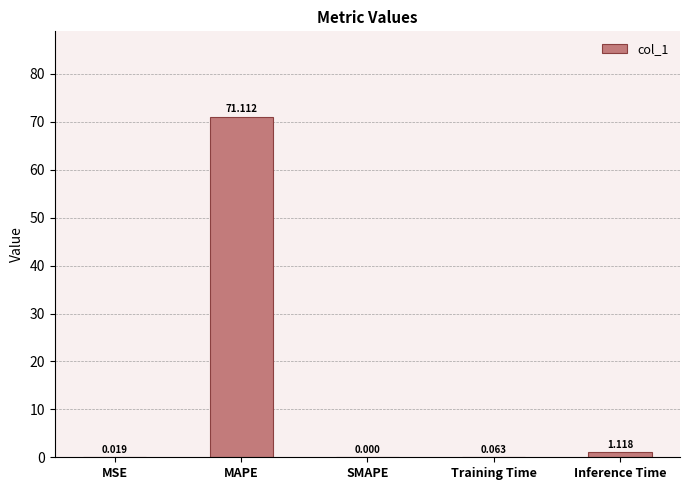

Which has a higher value, Inference Time or MAPE?

MAPE